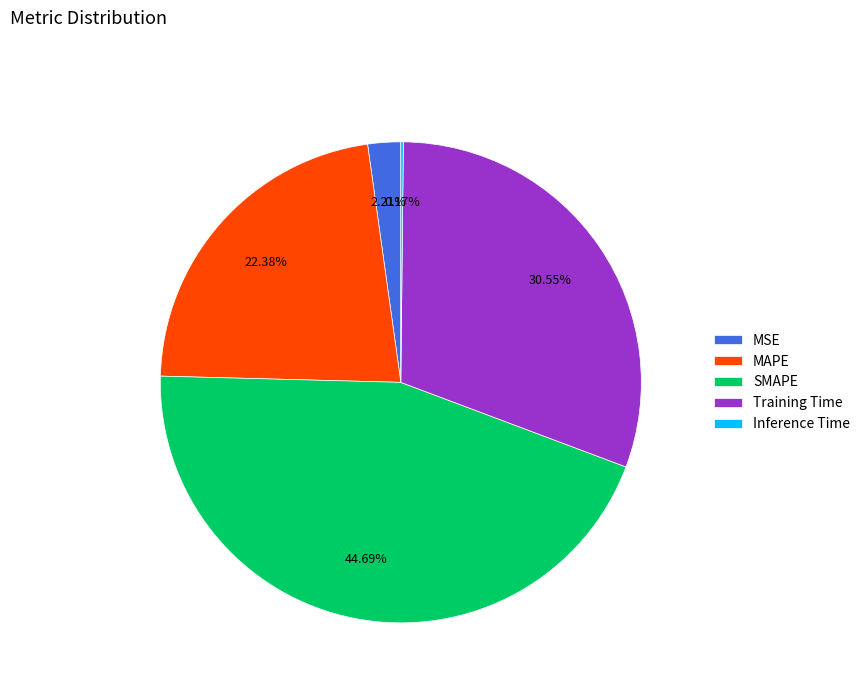

To the nearest percent, what is the average slice percentage?

20%